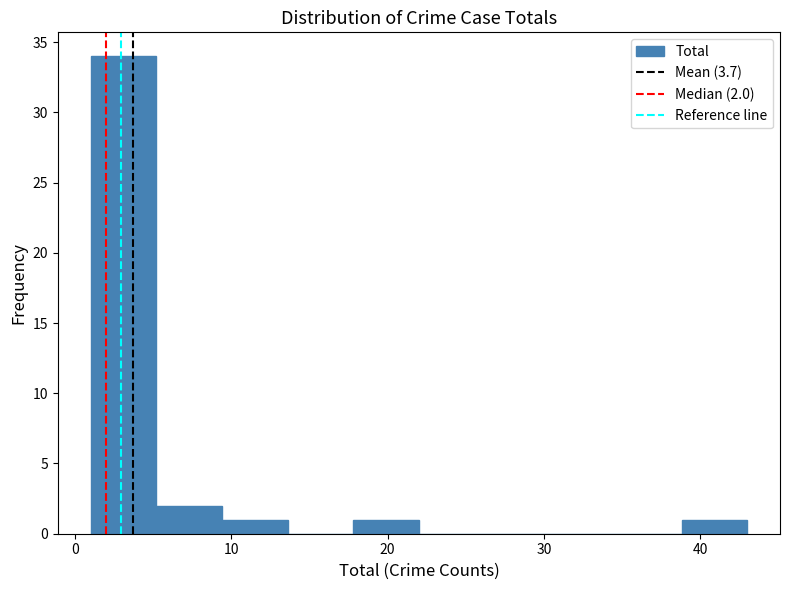

Which range on the x-axis has the tallest bar?

1.0 to 5.2